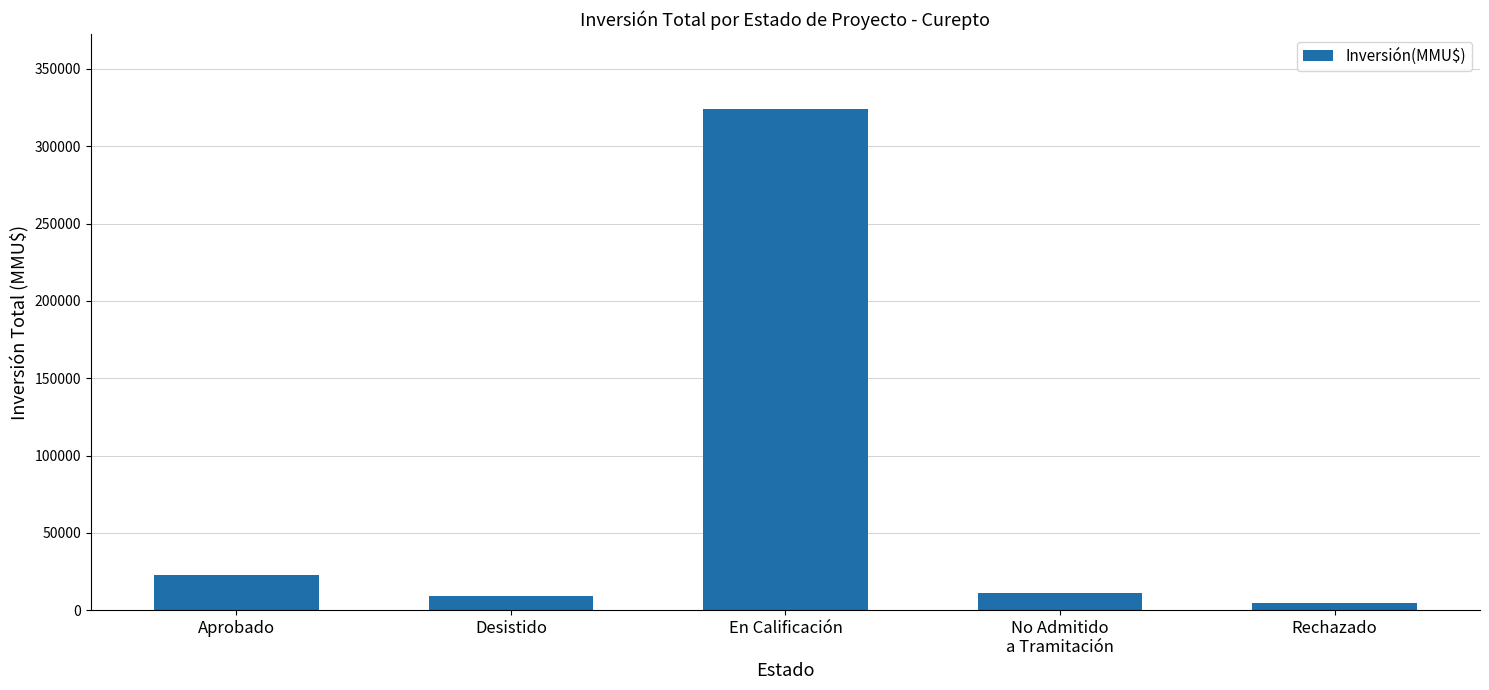

What is the maximum value shown in the chart?

324020